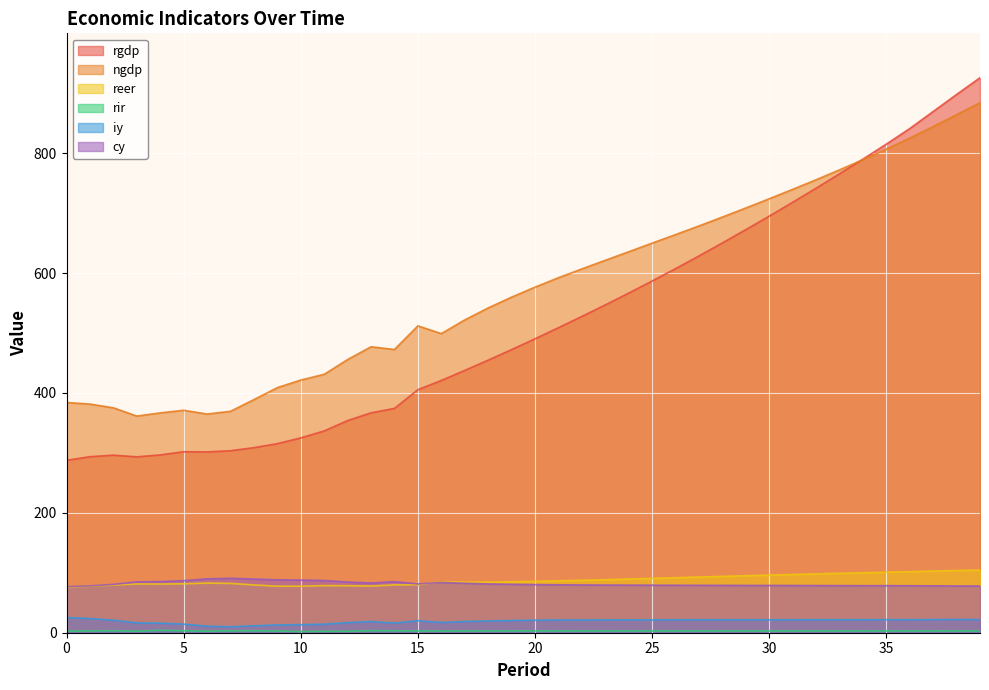

True or false: reer has more than 0 points higher than both neighbors.

True